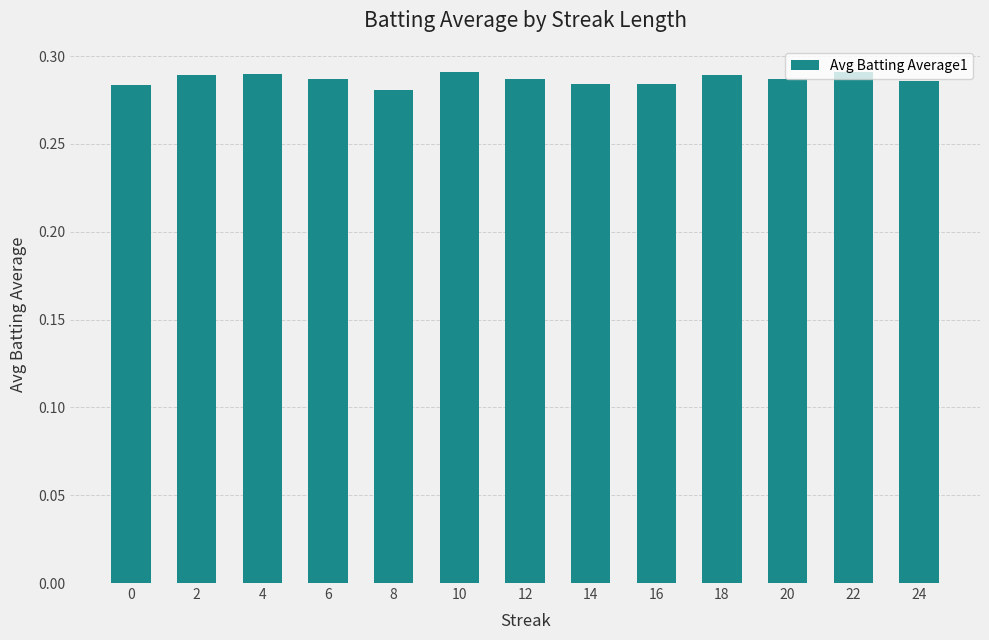

True or false: the data shows 0.5 at 2.

False